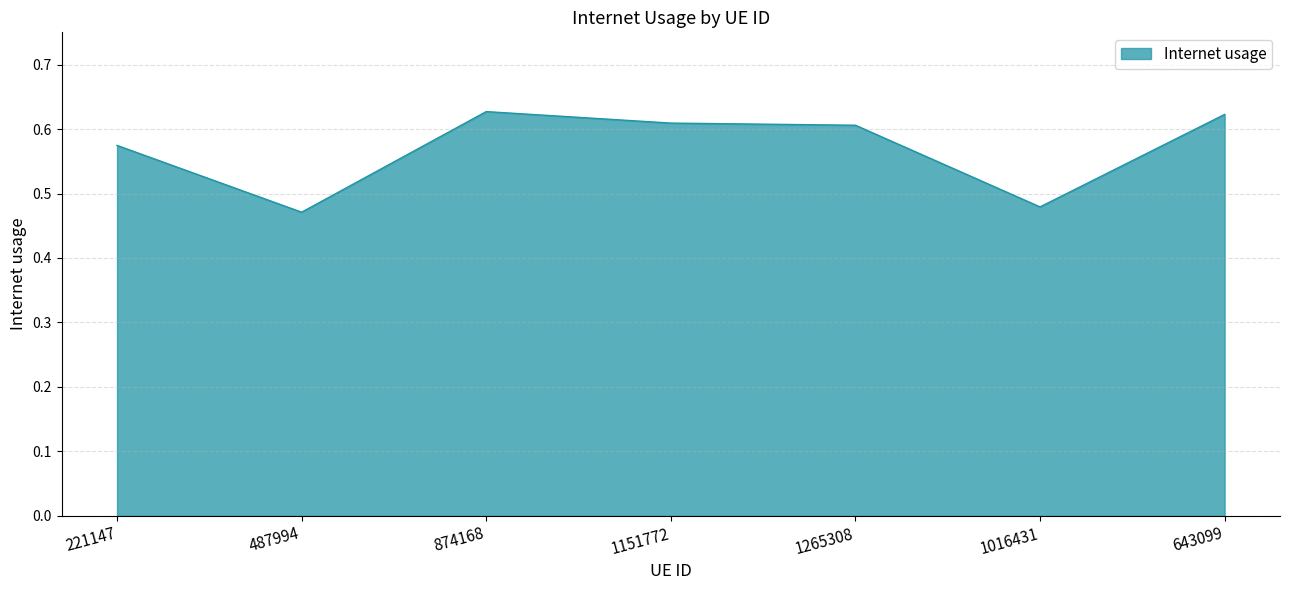

What is the difference between the second highest and minimum values?

0.2